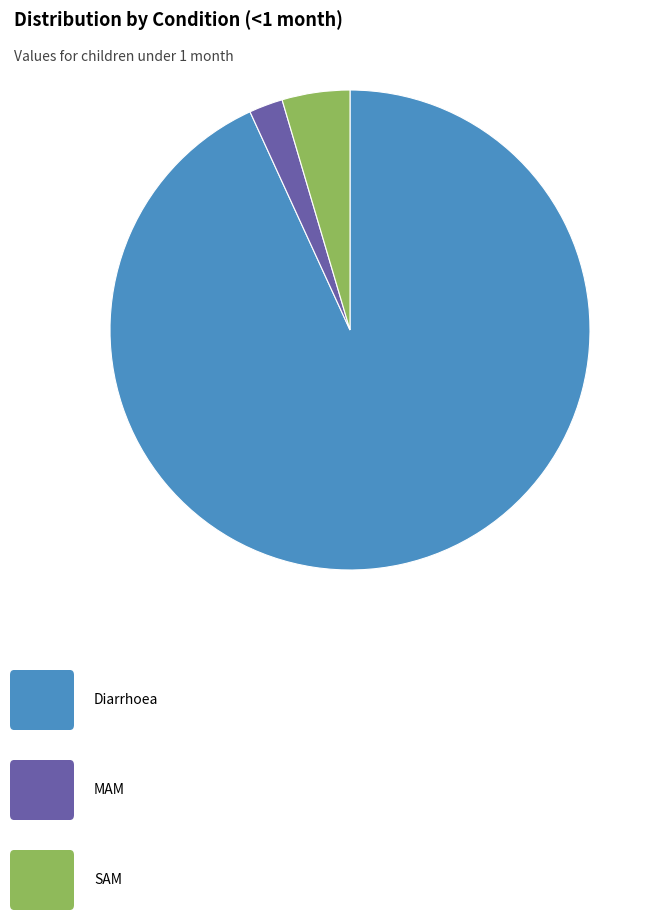

Count the number of slices in the pie.

3